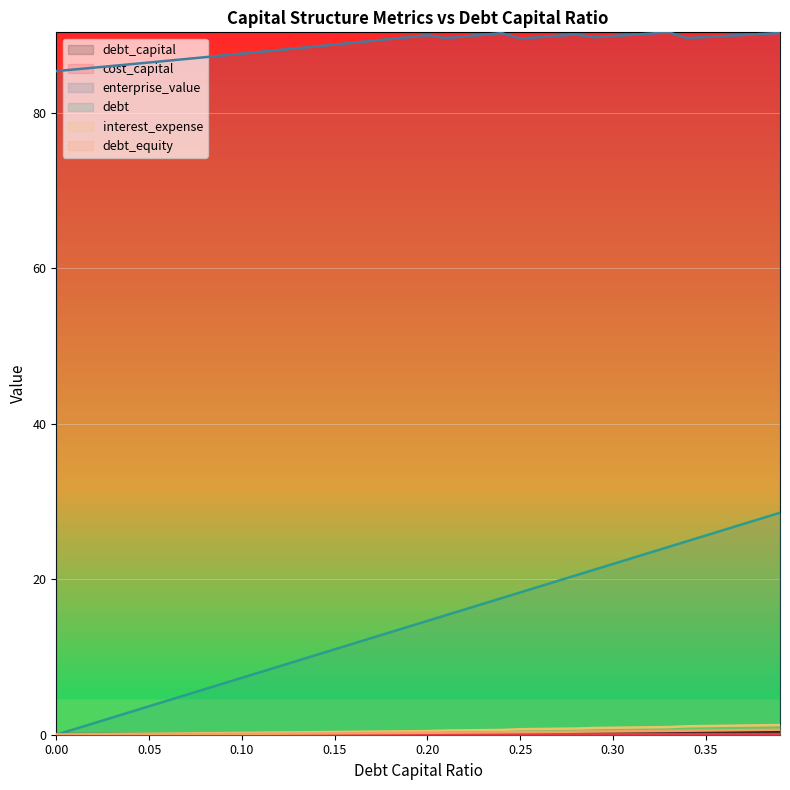

Reading left to right, what are all the values shown in this chart?

debt_capital: 0.0	0.0	0.0	0.0	0.0	0.1	0.1	0.1	0.1	0.1	0.1	0.1	0.1	0.1	0.1	0.1	0.2	0.2	0.2	0.2	0.2	0.2	0.2	0.2	0.2	0.2	0.3	0.3	0.3	0.3	0.3	0.3	0.3	0.3	0.3	0.3	0.4	0.4	0.4	0.4
cost_capital: 0.1	0.1	0.1	0.1	0.1	0.1	0.1	0.1	0.1	0.1	0.1	0.1	0.1	0.1	0.1	0.1	0.1	0.1	0.1	0.1	0.1	0.1	0.1	0.1	0.1	0.1	0.1	0.1	0.1	0.1	0.1	0.1	0.1	0.1	0.1	0.1	0.1	0.1	0.1	0.1
enterprise_value: 85.3	85.6	85.8	86.0	86.2	86.5	86.7	86.9	87.1	87.4	87.6	87.8	88.1	88.3	88.5	88.8	89.0	89.2	89.5	89.7	90.0	89.6	89.8	90.0	90.2	89.5	89.7	89.9	90.1	89.7	89.9	90.0	90.2	90.3	89.6	89.7	89.9	90.0	90.1	90.3
debt: 0.0	0.7	1.5	2.2	2.9	3.7	4.4	5.1	5.9	6.6	7.3	8.1	8.8	9.5	10.2	11.0	11.7	12.4	13.2	13.9	14.6	15.4	16.1	16.8	17.6	18.3	19.0	19.8	20.5	21.2	22.0	22.7	23.4	24.2	24.9	25.6	26.4	27.1	27.8	28.5
interest_expense: 0.0	0.0	0.0	0.1	0.1	0.1	0.1	0.2	0.2	0.2	0.2	0.3	0.3	0.3	0.3	0.3	0.4	0.4	0.4	0.4	0.5	0.5	0.6	0.6	0.6	0.7	0.7	0.8	0.8	0.9	0.9	0.9	1.0	1.0	1.1	1.1	1.1	1.2	1.2	1.2
debt_equity: 0.0	0.0	0.0	0.0	0.0	0.1	0.1	0.1	0.1	0.1	0.1	0.1	0.1	0.1	0.2	0.2	0.2	0.2	0.2	0.2	0.2	0.3	0.3	0.3	0.3	0.3	0.4	0.4	0.4	0.4	0.4	0.4	0.5	0.5	0.5	0.5	0.6	0.6	0.6	0.6